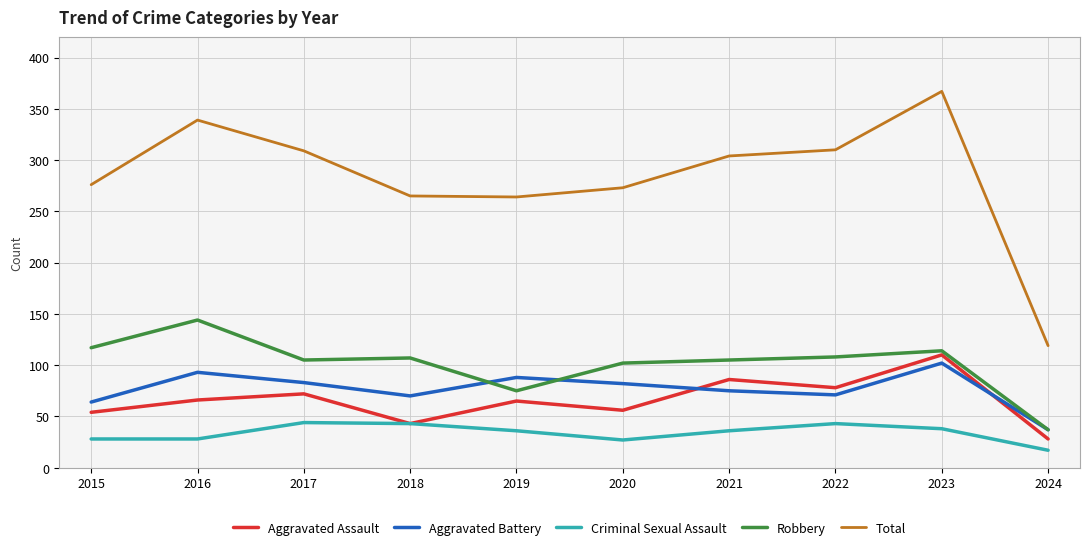

What are all the series names shown in the legend?

Aggravated Assault, Aggravated Battery, Criminal Sexual Assault, Robbery, Total